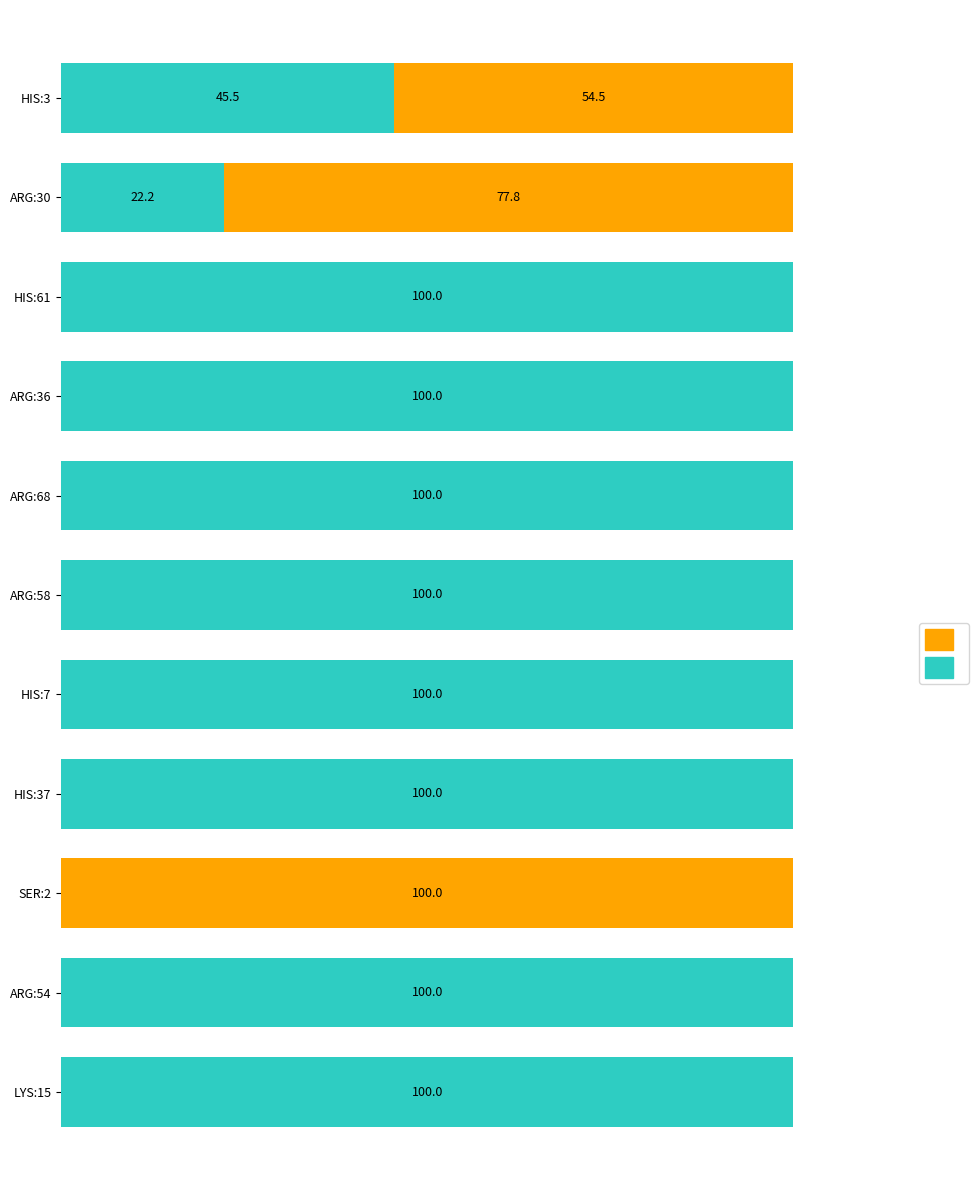

How many bars are there in total?

22